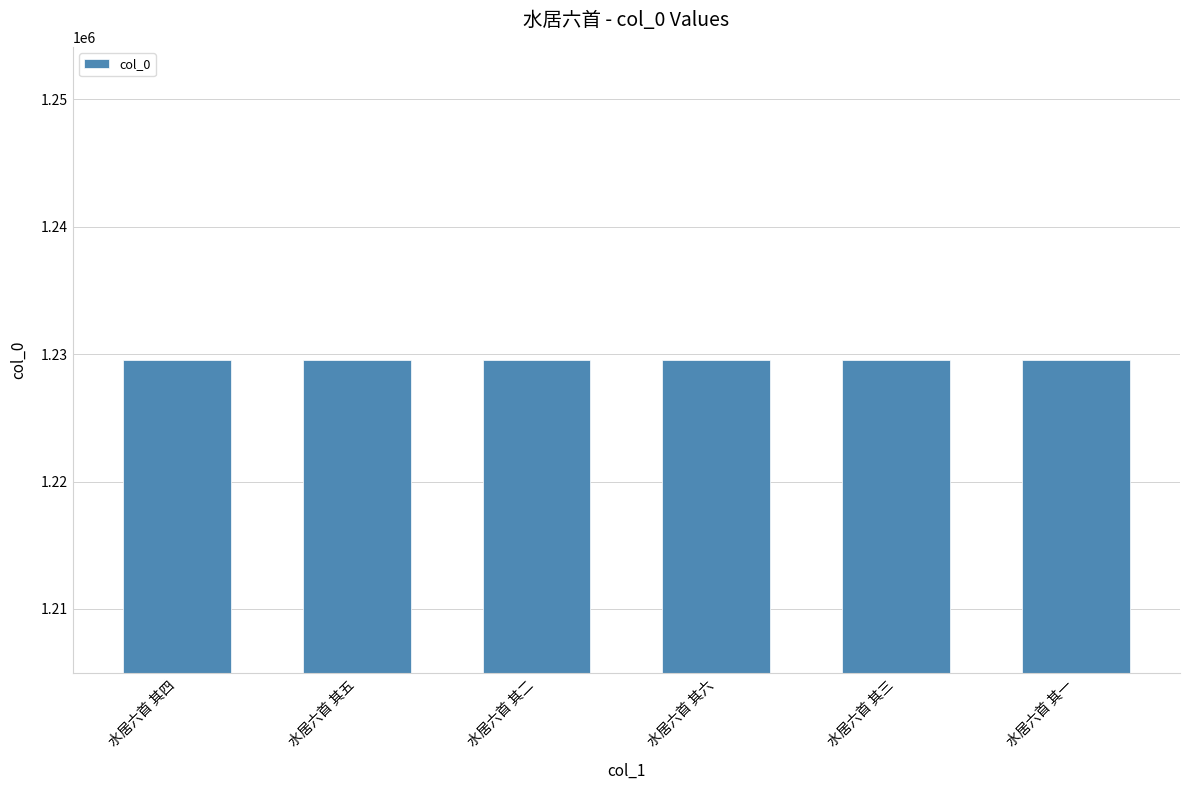

What is the label of the 2nd bar from the left?

水居六首 其五